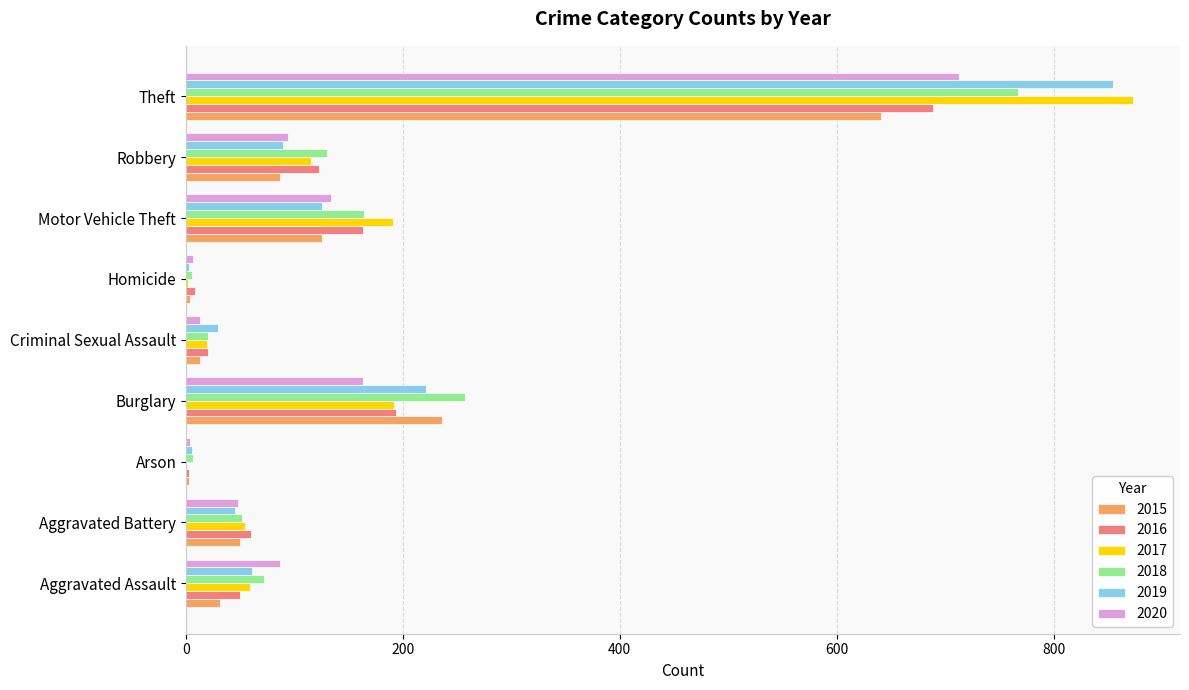

Read the 2017 value at Theft.

873